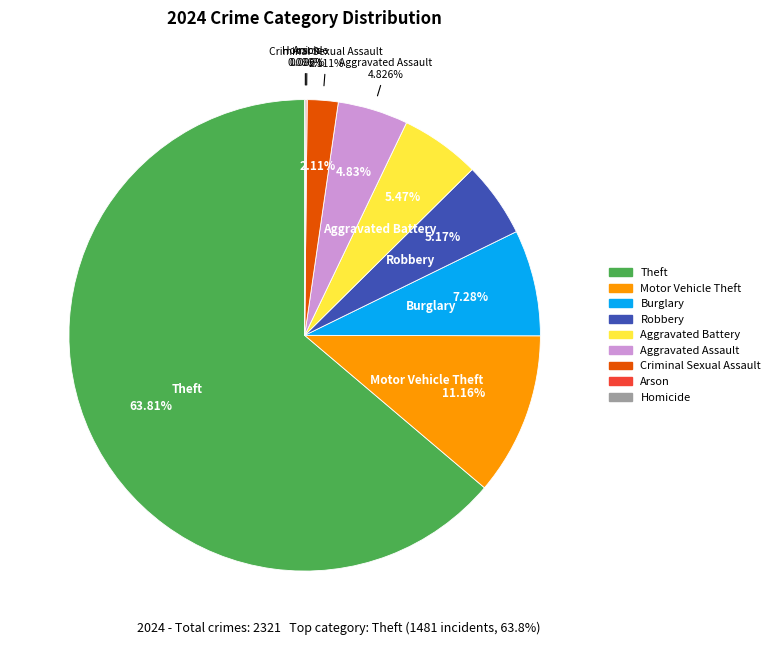

What percentage is NOT represented by Arson?

99.9%